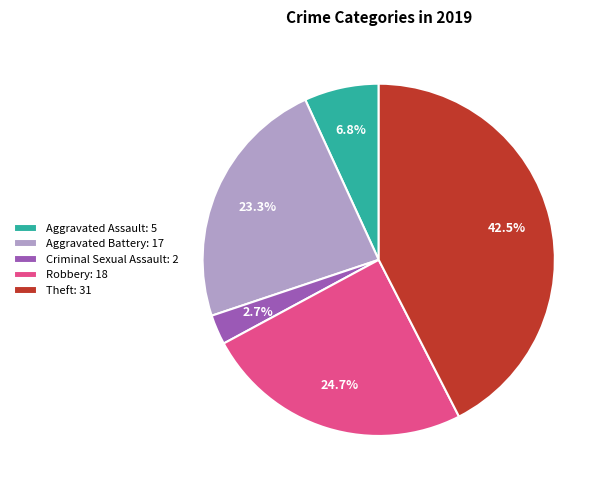

What is the ratio of the value at Aggravated Battery: 17 to the value at Aggravated Assault: 5?

3.4